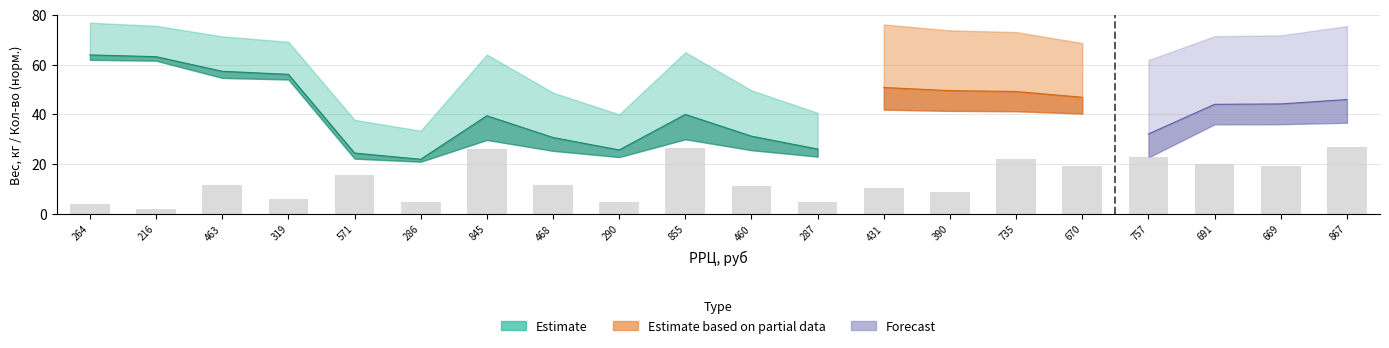

Between 691 and 757, which is larger?

757